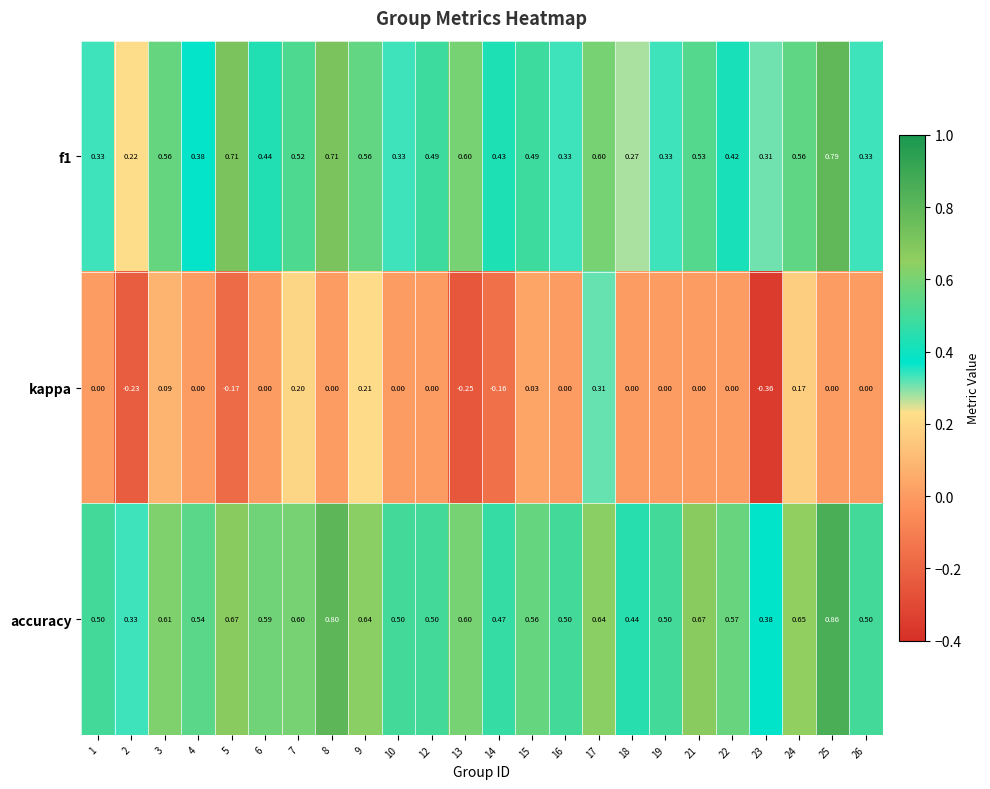

Between 13 and 23, which series saw the biggest shift?

f1